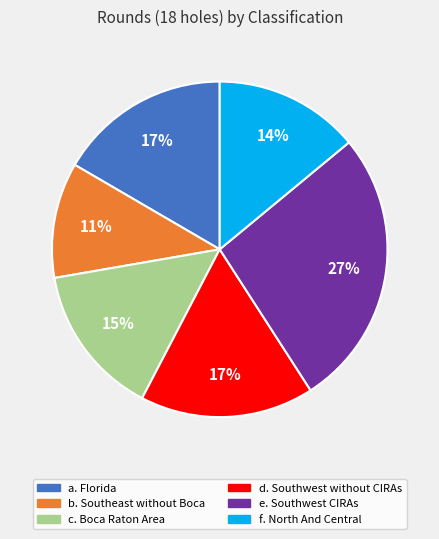

To the nearest percent, what is the difference between the c. Boca Raton Area and d. Southwest without CIRAs slice percentages?

2%